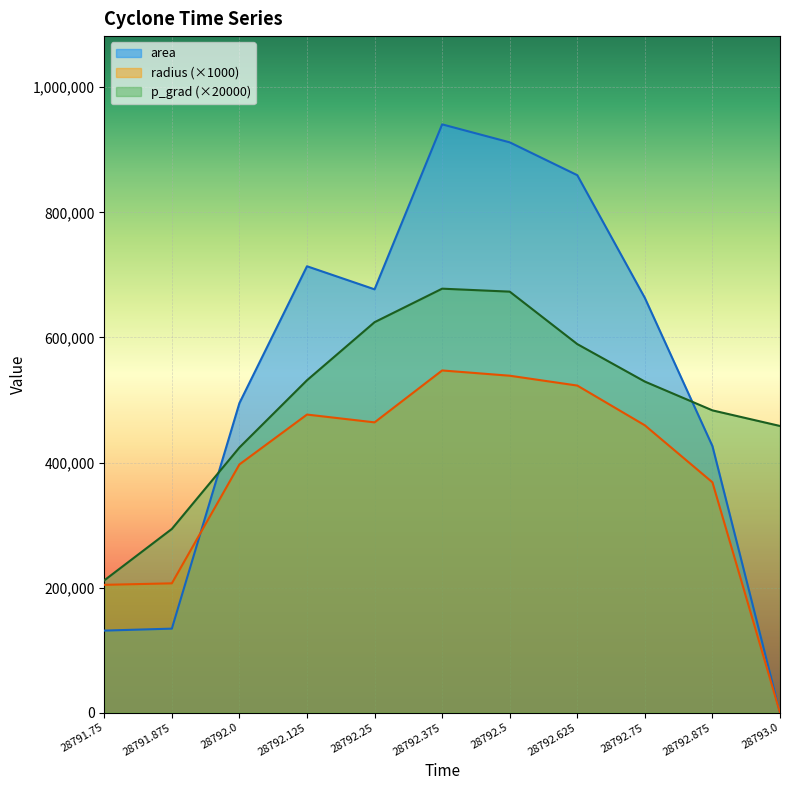

Which has a higher value, 28791.875 or 28792.875?

28792.875